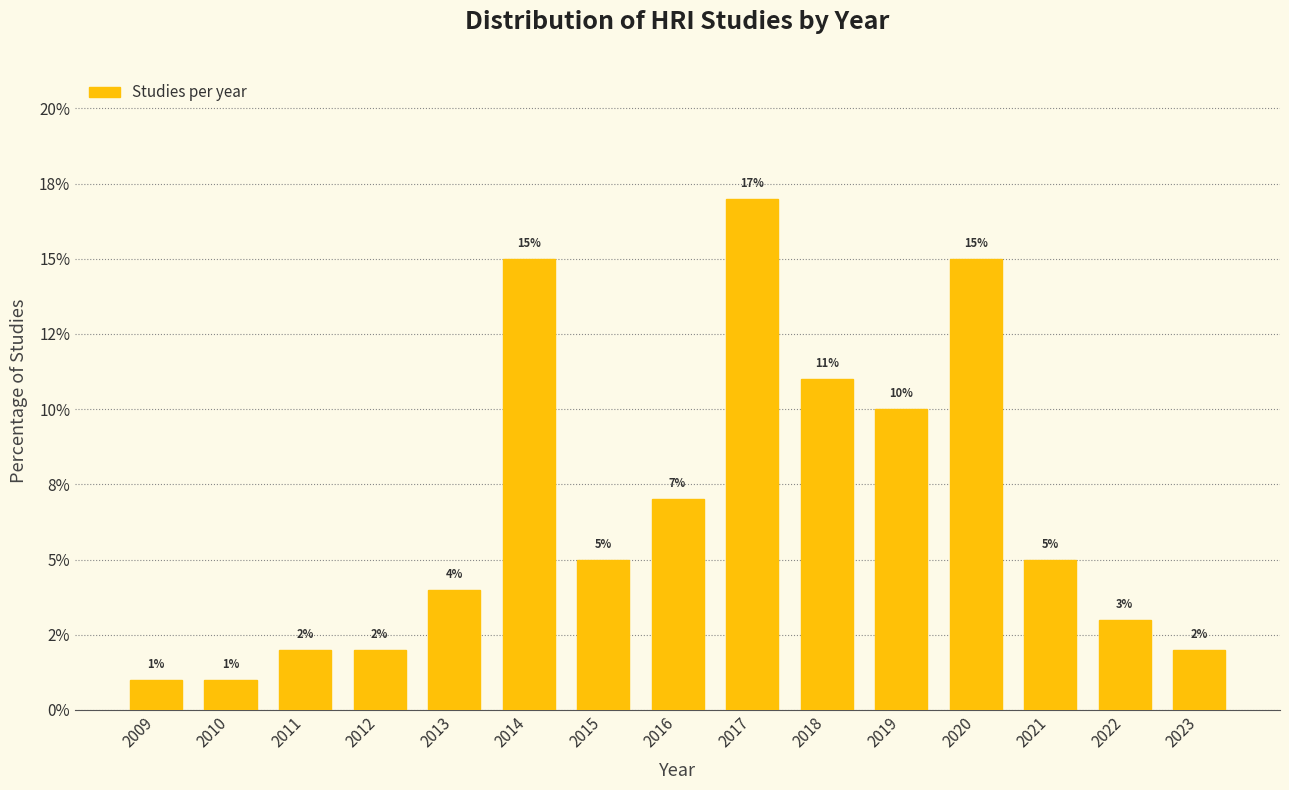

Does the chart contain any negative values?

No